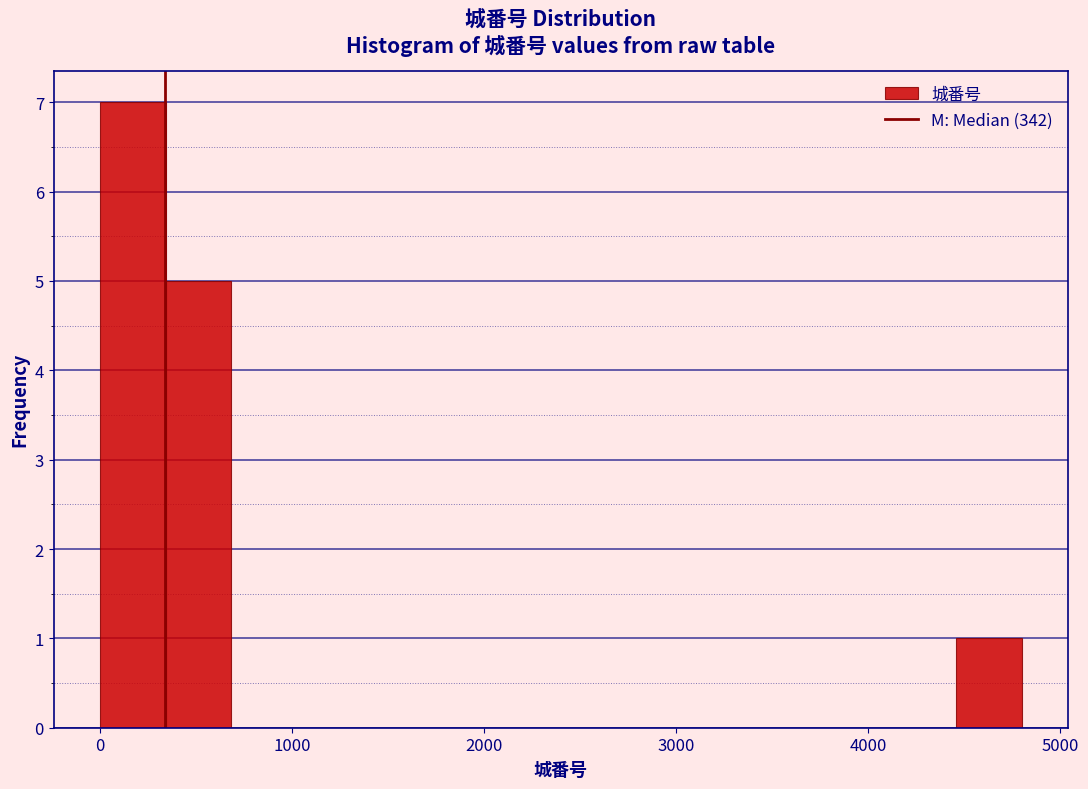

Around what value on the x-axis is the tallest bar? Give the approximate position of its centre, as read against the axis.

200